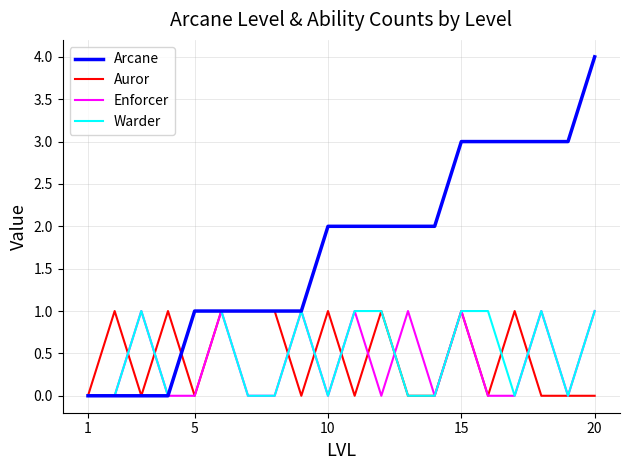

What is the greatest value displayed?

4